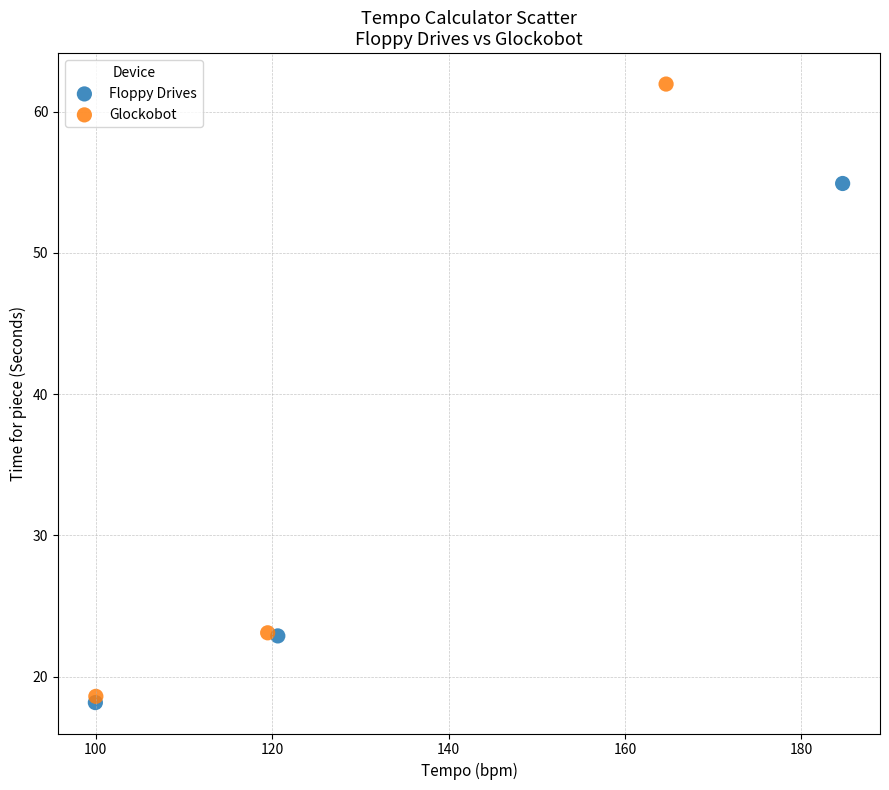

Which series reaches the maximum Y coordinate?

Glockobot